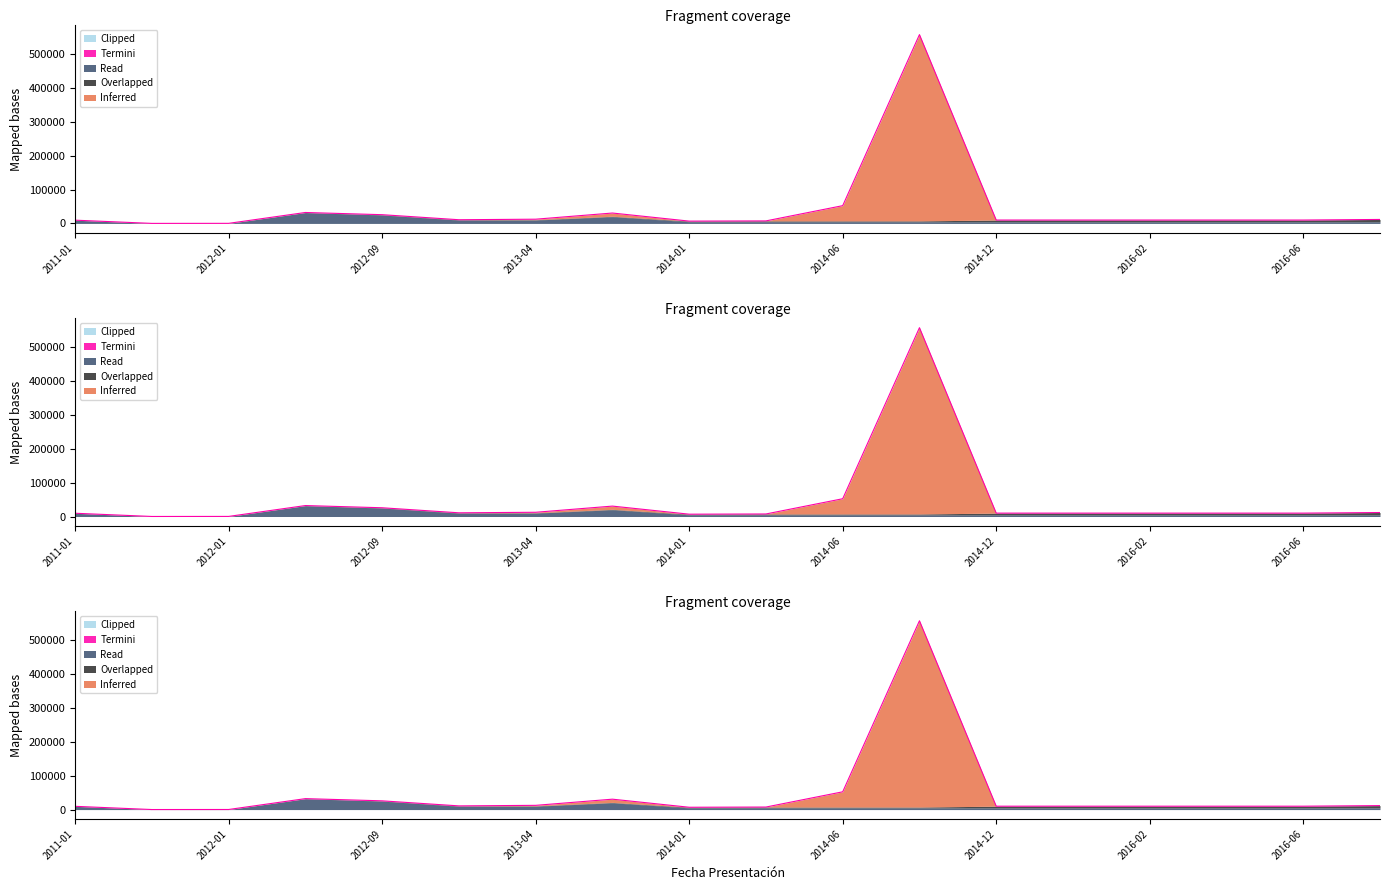

What is the difference between the maximum and minimum values in the Read series?

31990